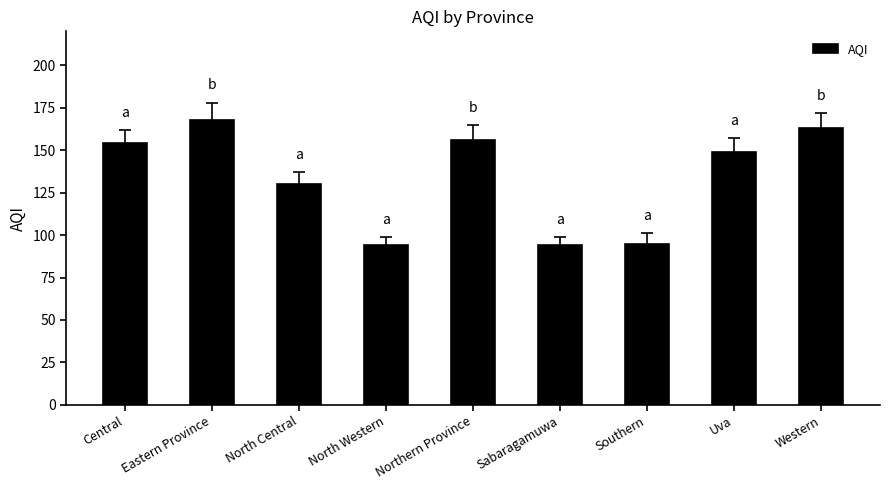

Reading right to left, transcribe all the data shown in this chart.

163	149	95	94	156	94	130	168	154